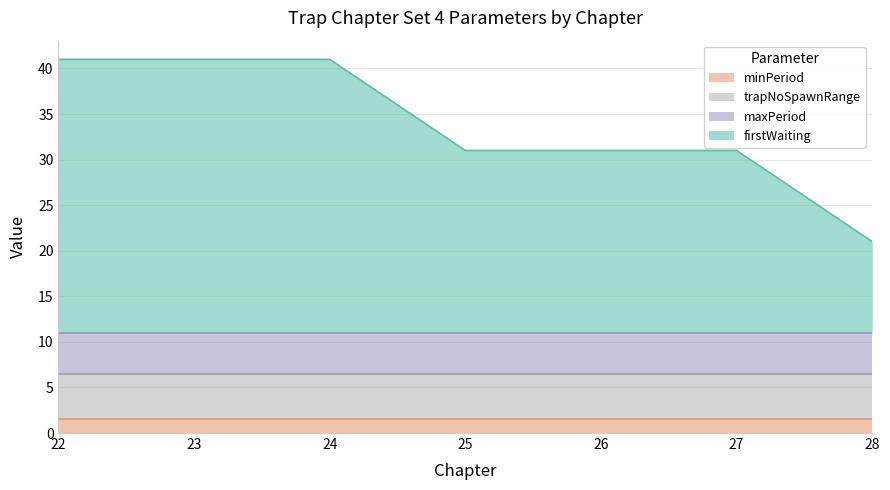

What is the sum of the firstWaiting|Float values at 25 and 24?

50.0